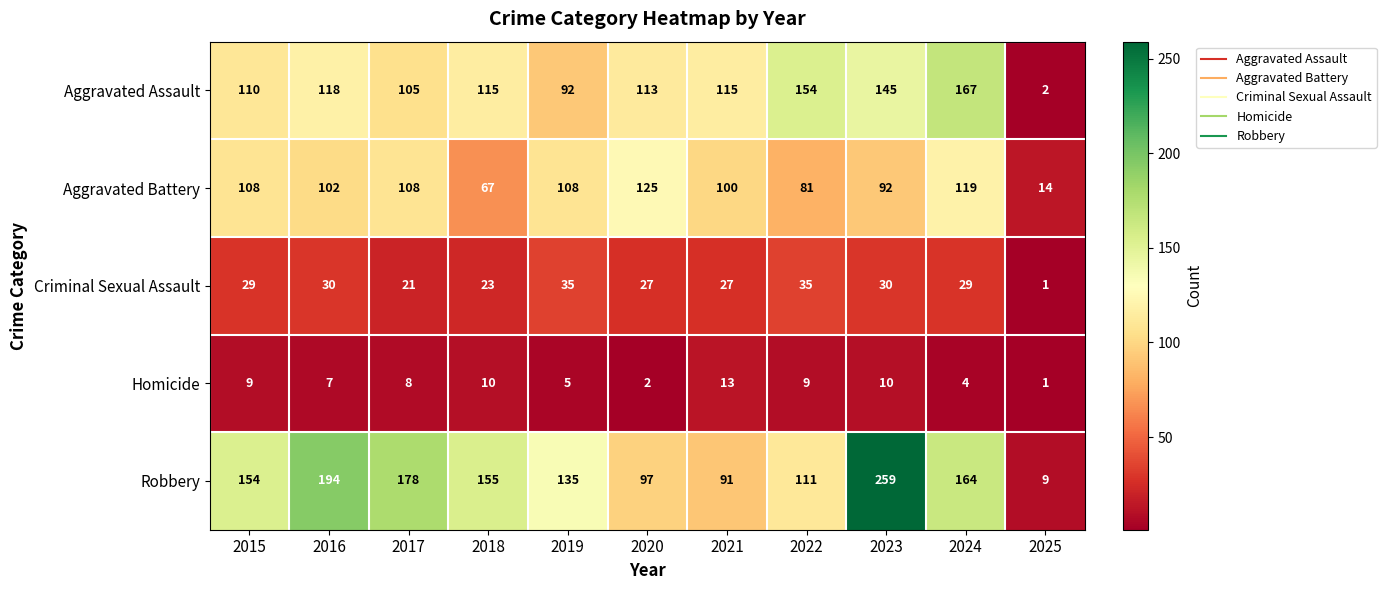

What value does the Aggravated Assault series have at 2019?

92